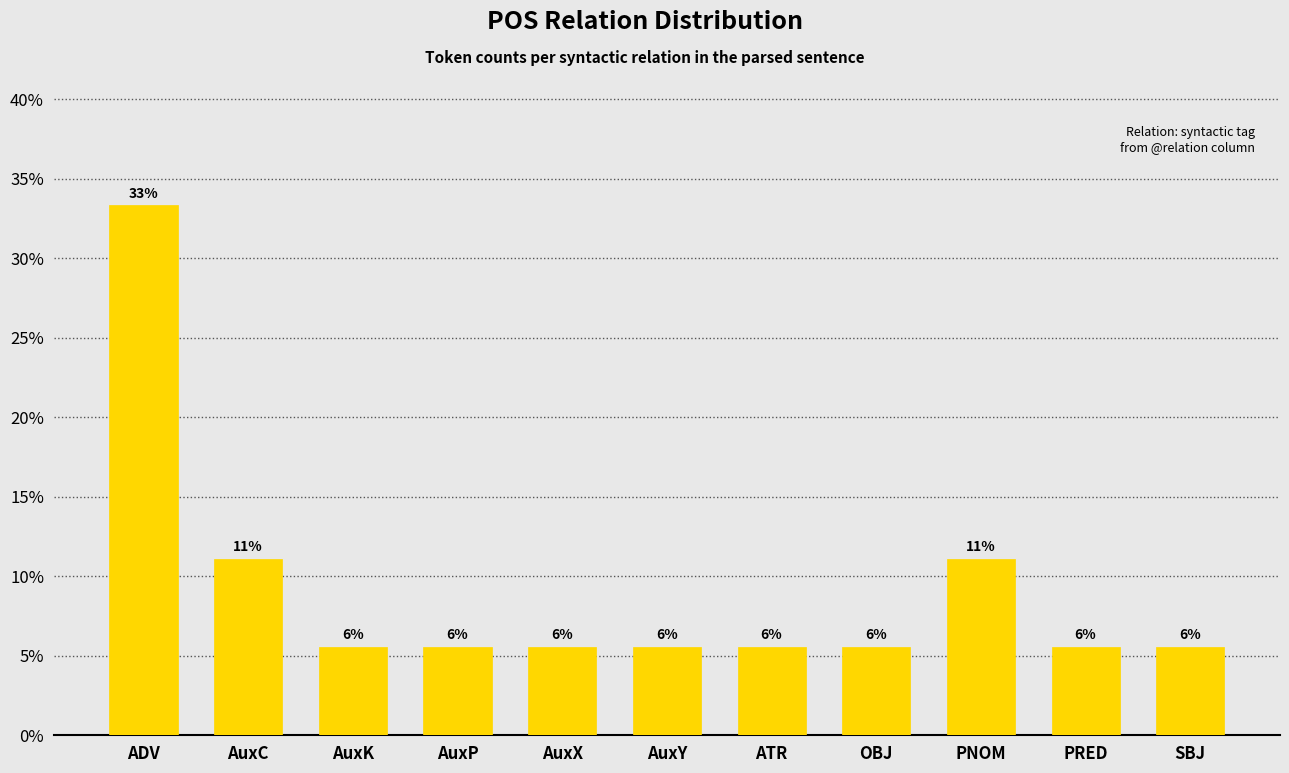

What is the minimum value shown in the chart?

5.6